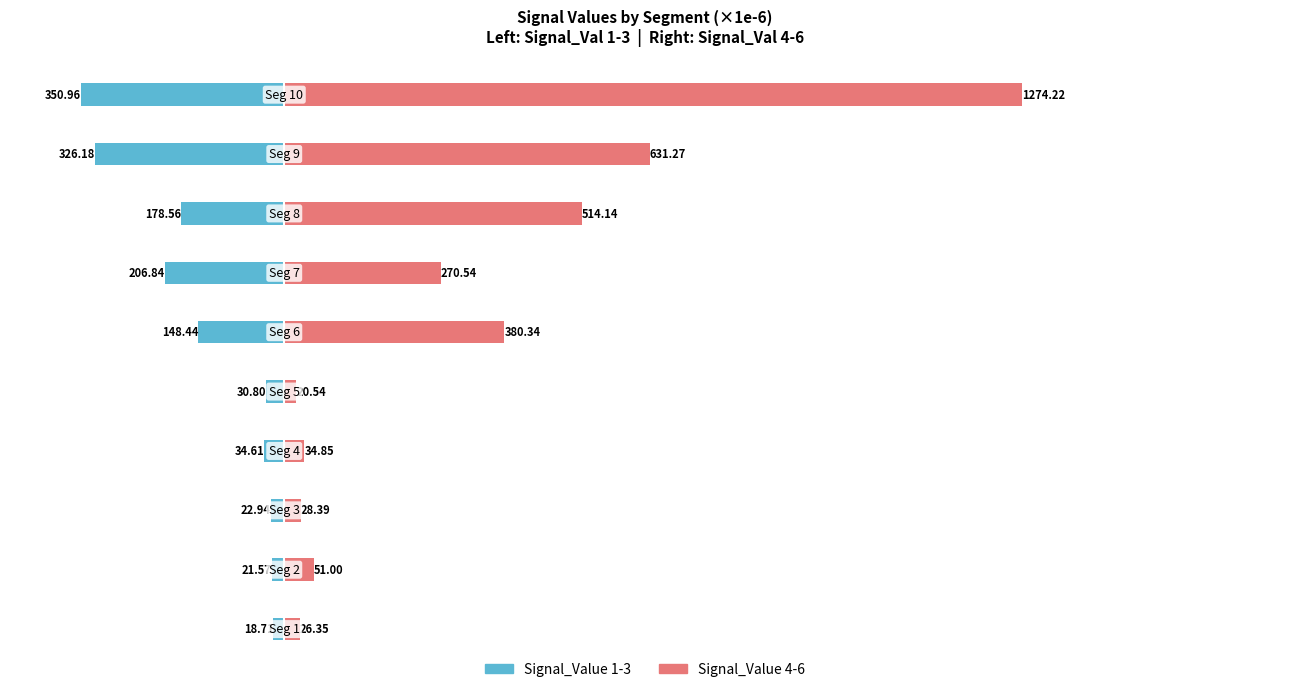

Which series changed the most between 1 and 5?

Signal_Val 4-6 (Right)